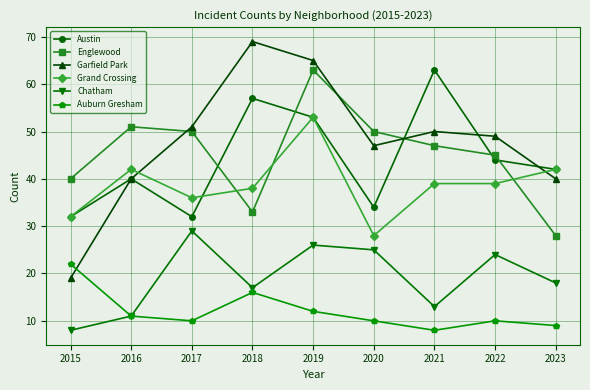

True or false: Englewood has more than 1 interior local peaks.

True